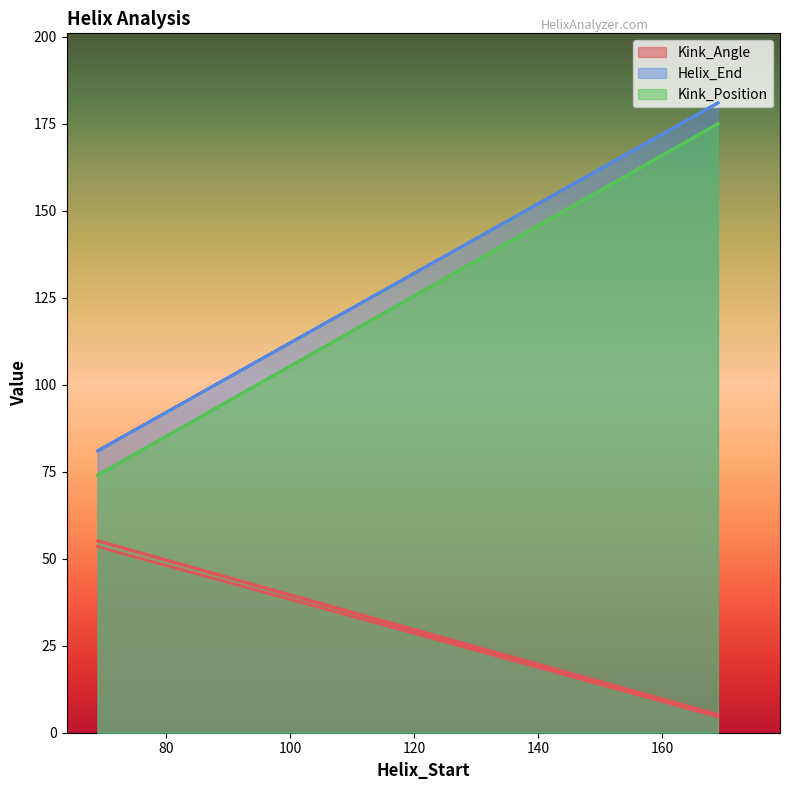

The value of Kink_Angle at 69 is 29.9. True or false?

False